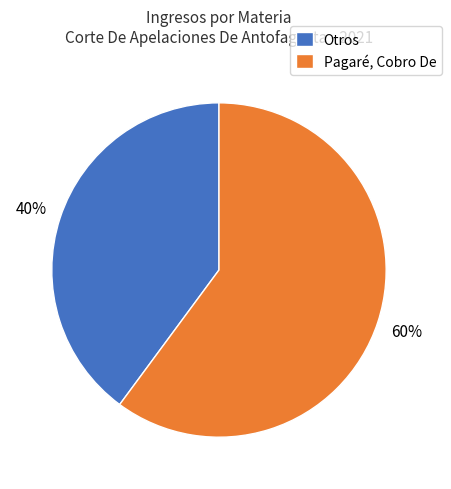

Which has a higher value, Pagaré, Cobro De or Otros?

Pagaré, Cobro De